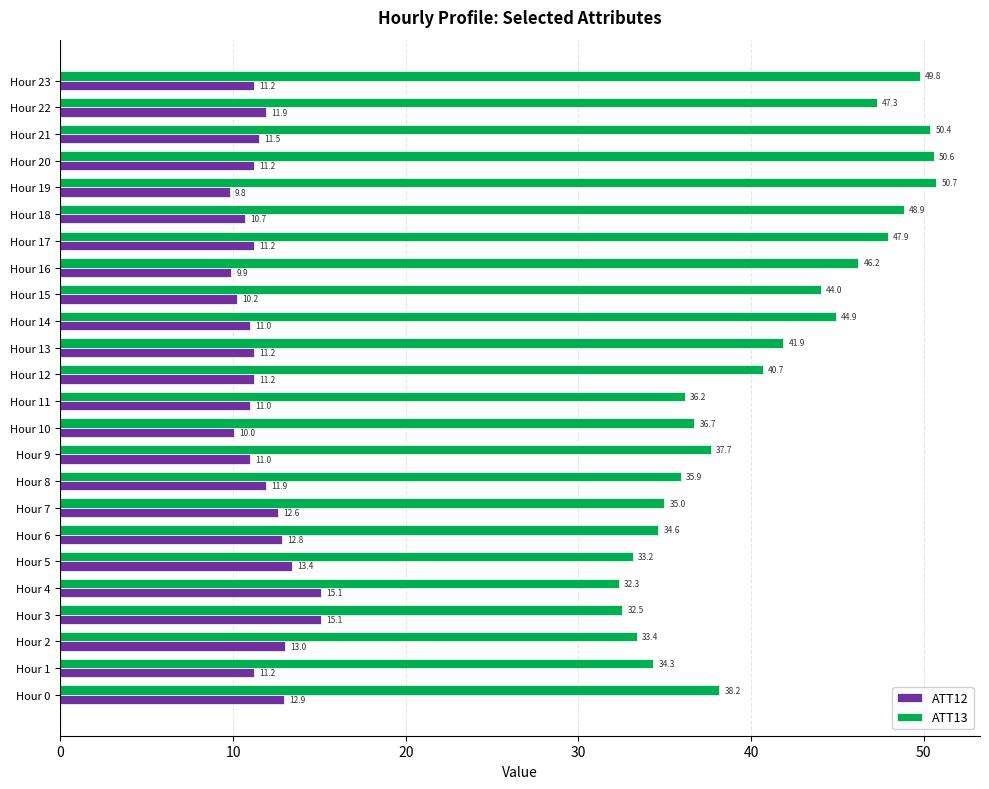

At which category is the sum across all series the highest?

Hour 21